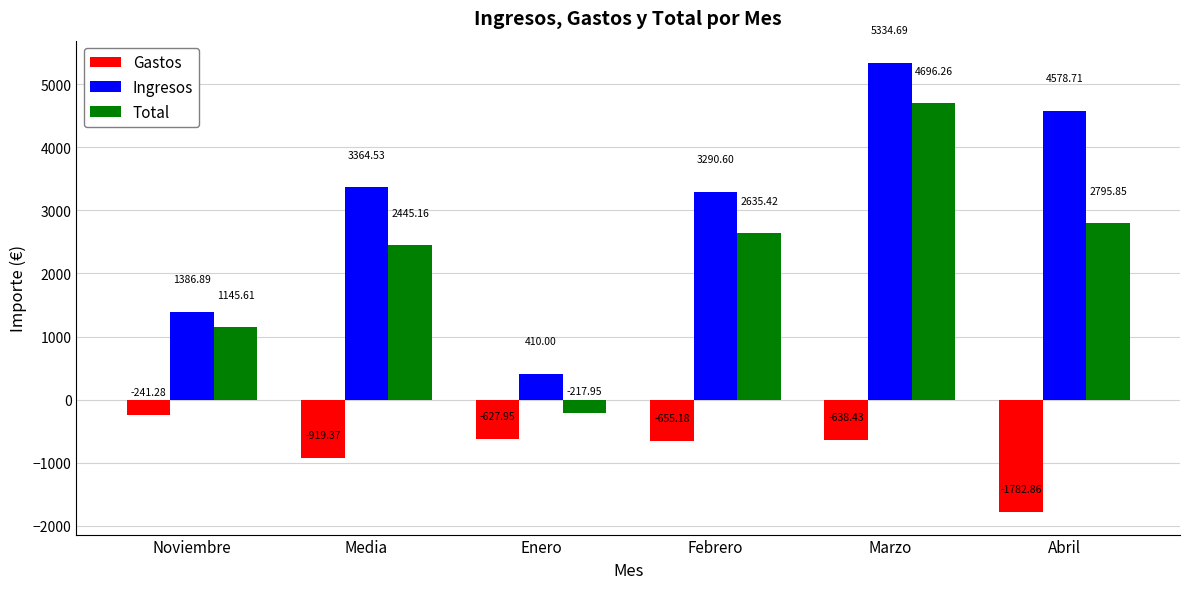

How many values in the Ingresos series are below 3364?

3